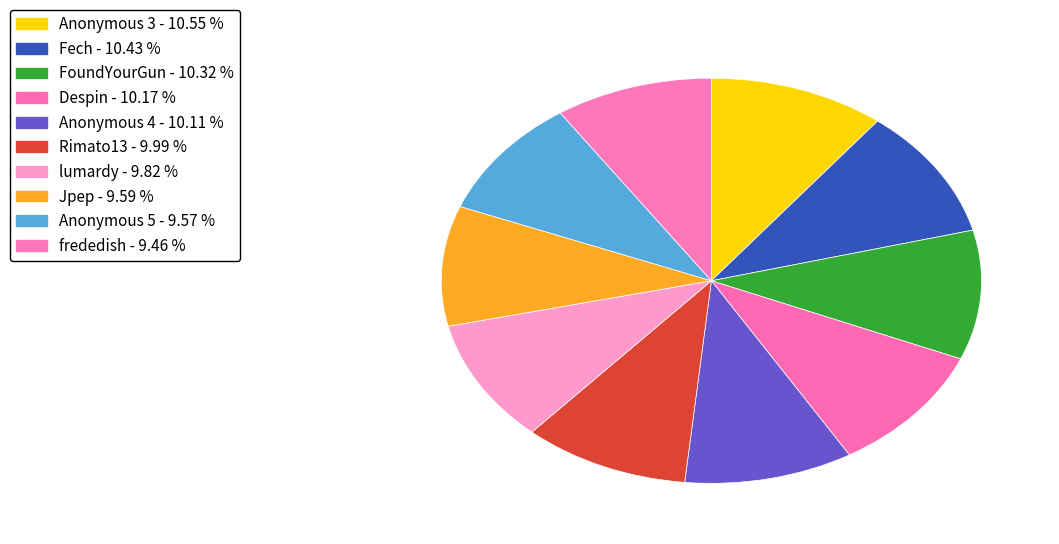

What is the total percentage of frededish and lumardy?

19.3%